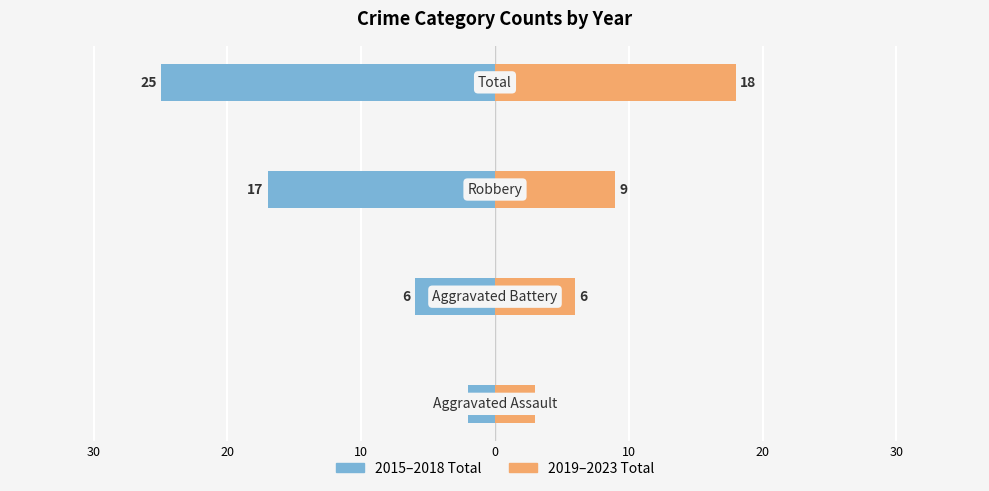

What is the difference between the maximum and minimum values in the 2015–2018 Total series?

23